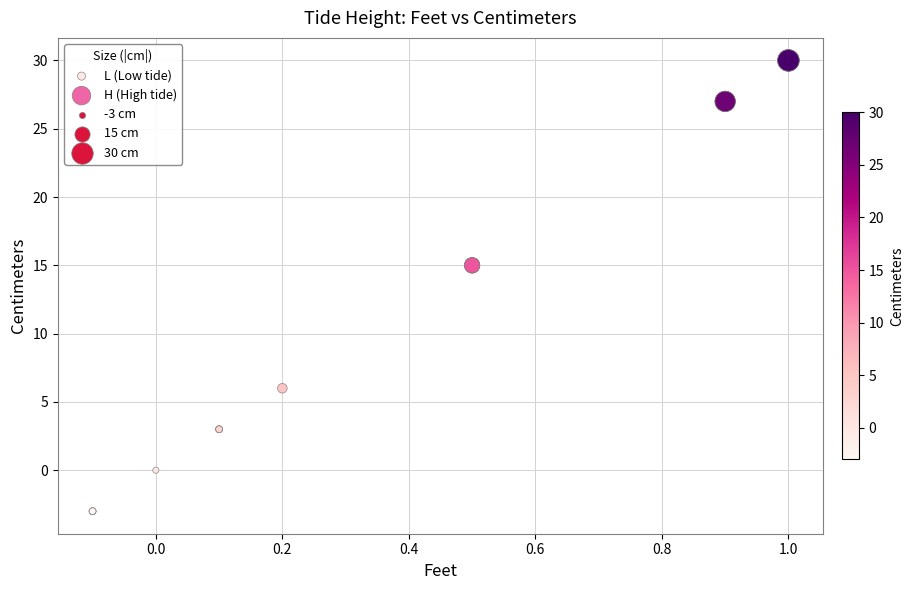

Which series reaches the minimum Y coordinate?

L (Low tide)